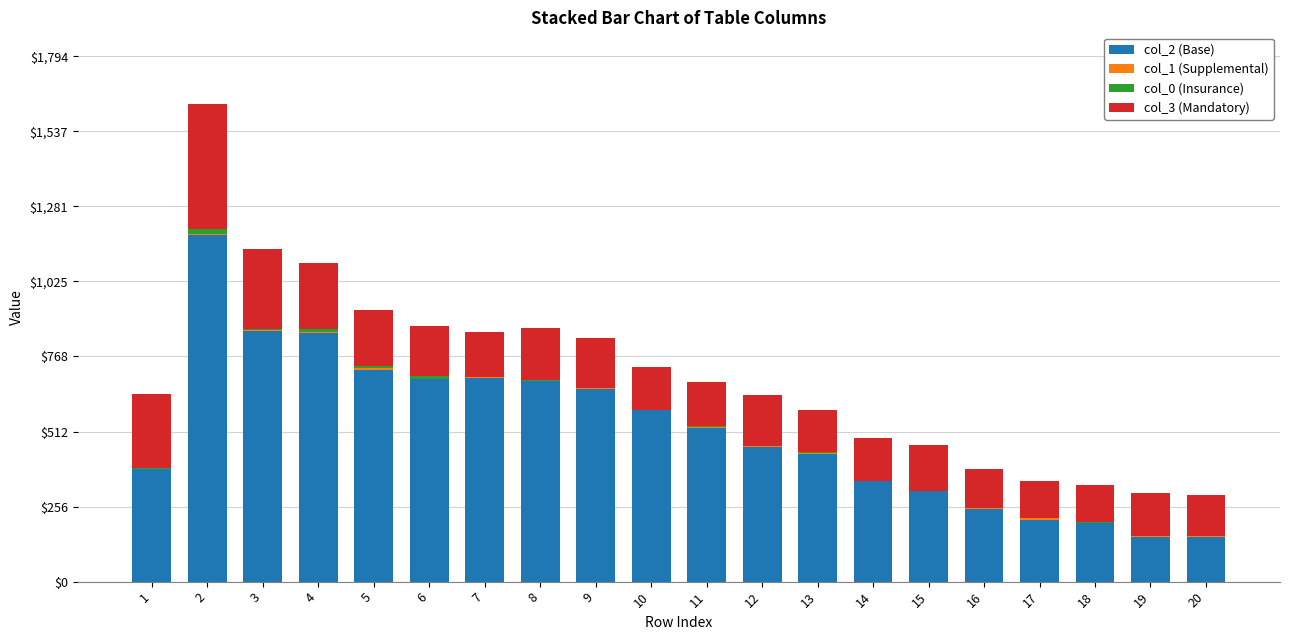

The value of col_2 (Base) at 8 is 1108. True or false?

False